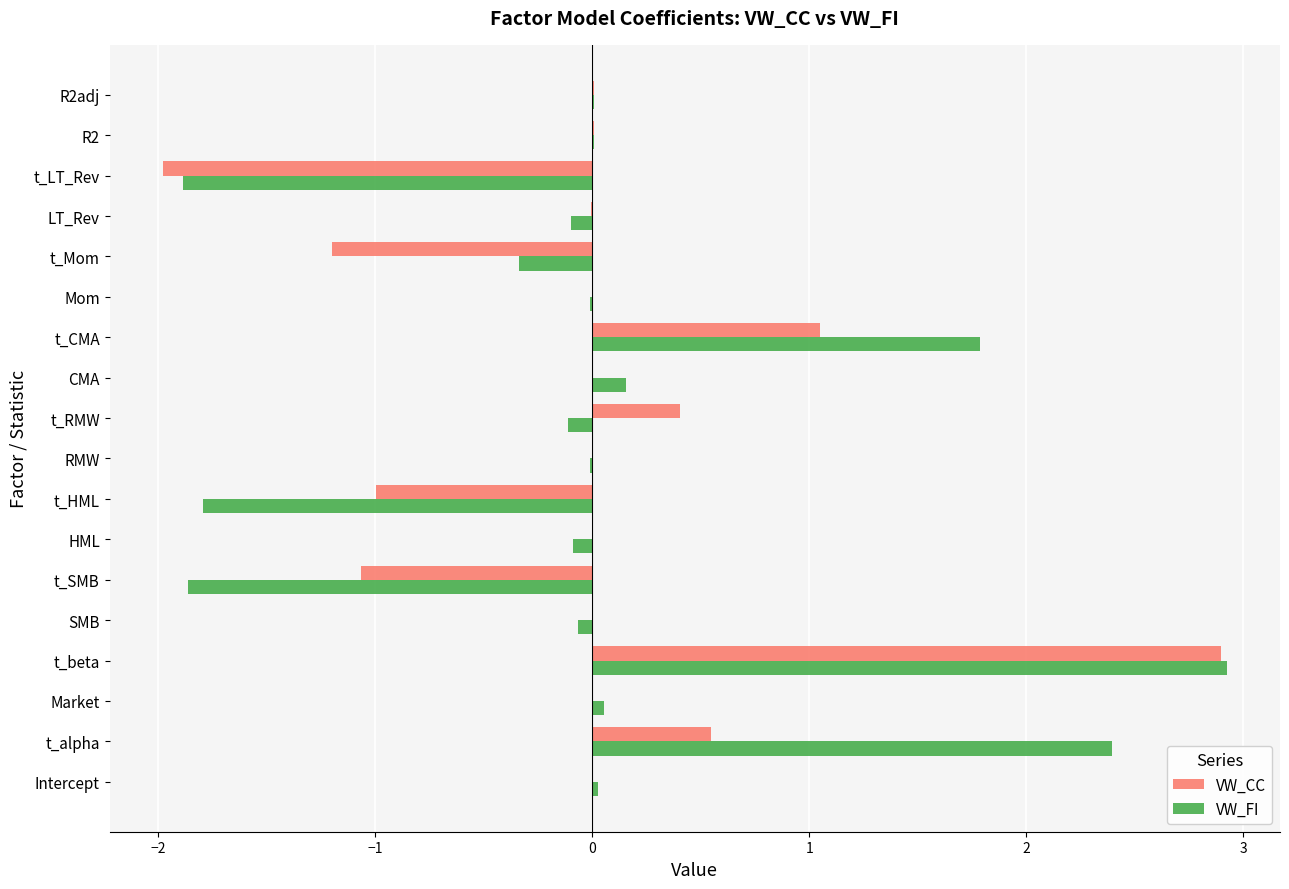

The value of VW_CC at t_Mom is -1.8. True or false?

False